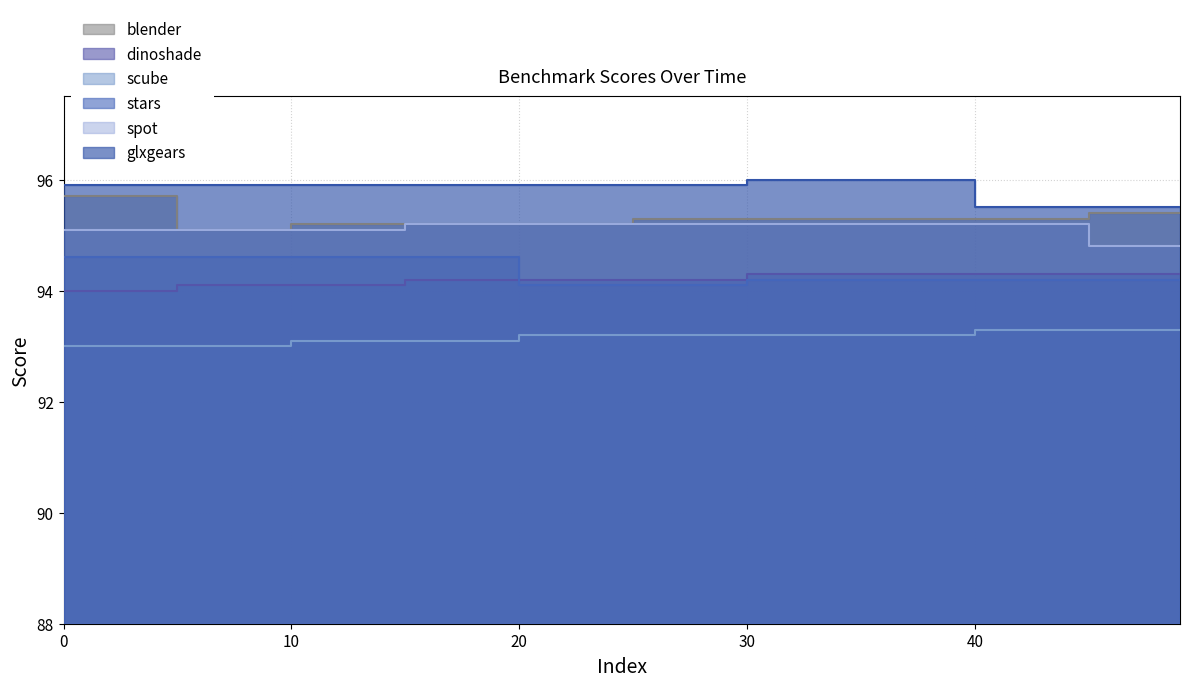

Between 5 and 15, which series saw the biggest shift?

blender